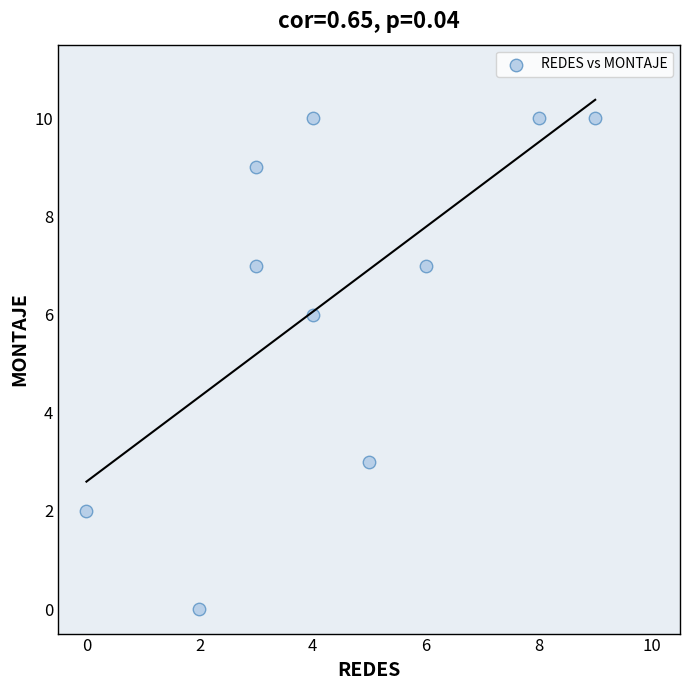

What is the range of X values (max minus min)?

9